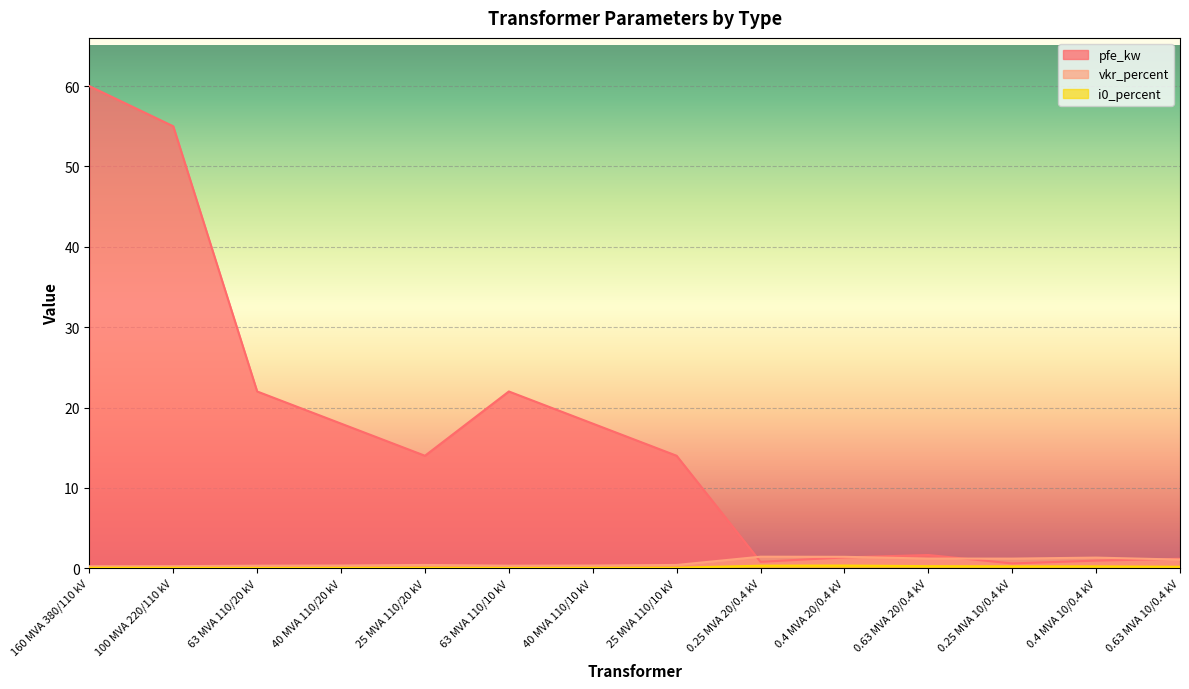

Is the value of pfe_kw at 40 MVA 110/20 kV greater than the value of vkr_percent at 25 MVA 110/20 kV?

Yes